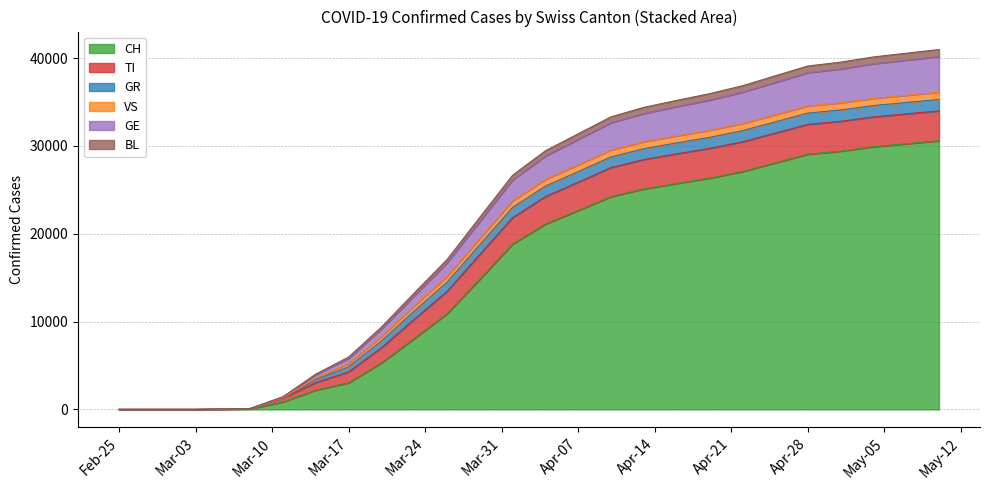

What is the average value of the CH series?

13785